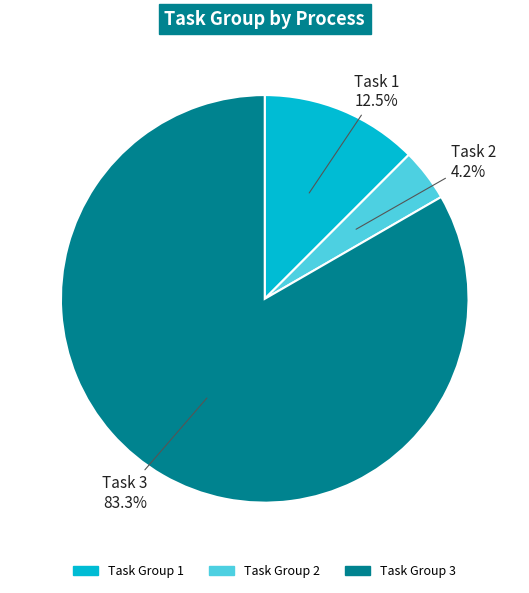

Does Task Group 2 account for over 50% of the chart?

No